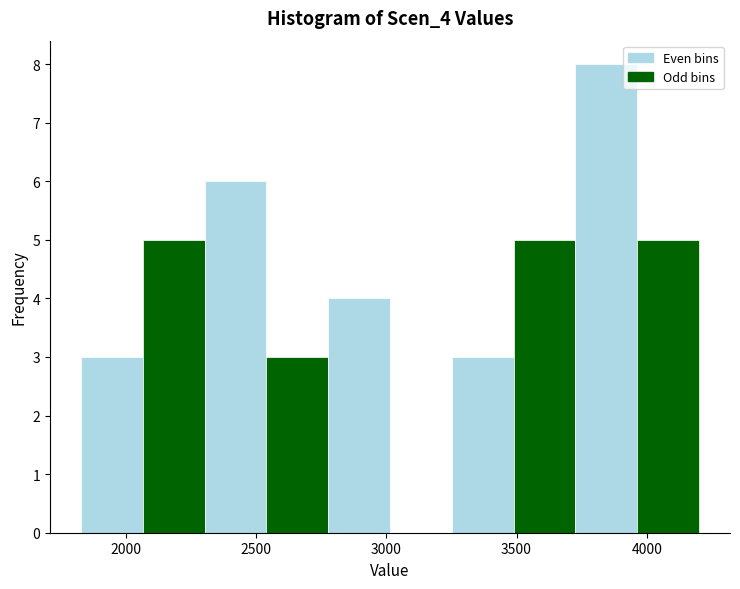

Reading left to right, transcribe this chart: for each bar, give the range it covers on the x-axis and its height. Neither the bar edges nor the heights are printed on the chart, so give them approximately, as read against the axes.

1850 to 2050: 3
2050 to 2300: 5
2300 to 2550: 6
2550 to 2800: 3
2800 to 3000: 4
3000 to 3250: 0
3250 to 3500: 3
3500 to 3750: 5
3750 to 3950: 8
3950 to 4200: 5